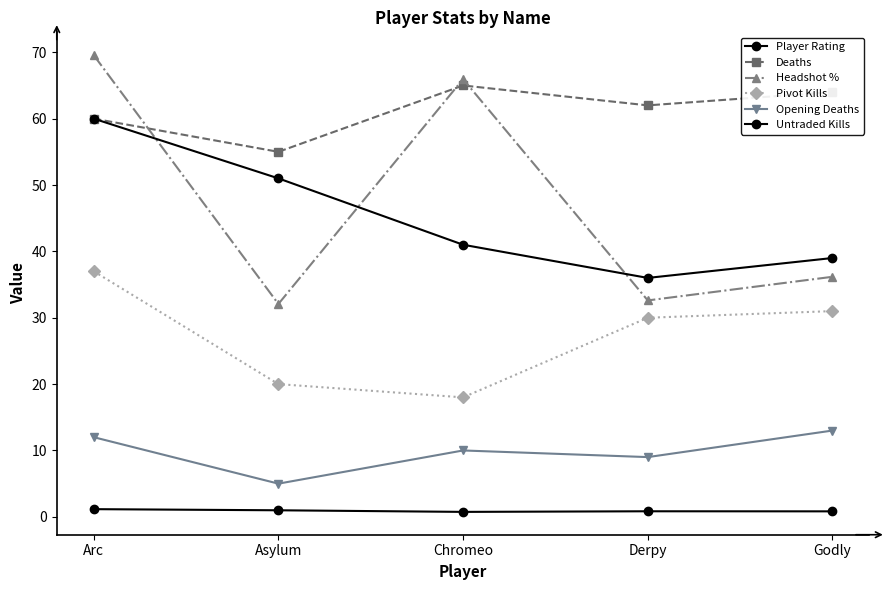

The Deaths series shows 82.6 at Arc. True or false?

False